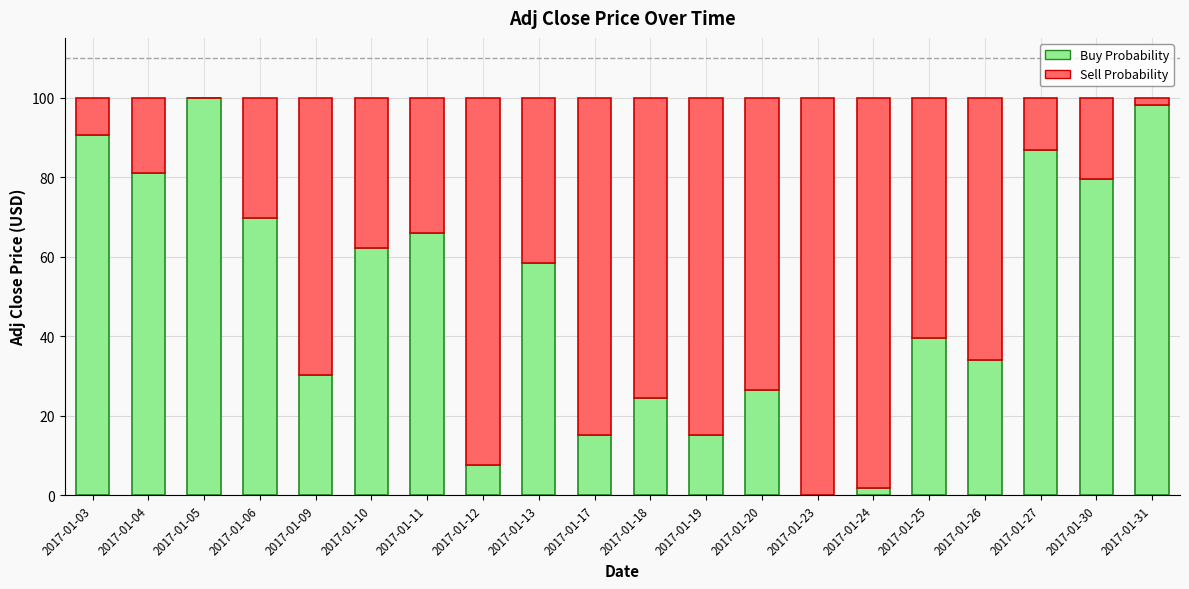

What is the sum of all Buy Probability values?

987.2